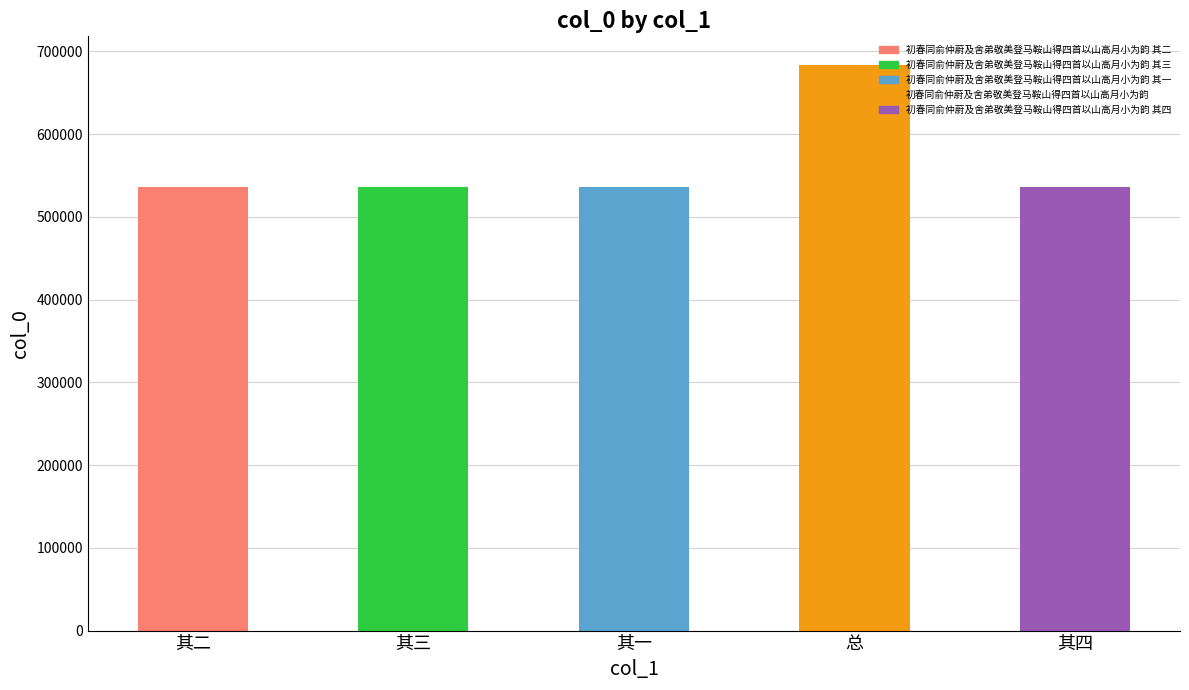

True or false: the data shows 536564 at 其四.

True